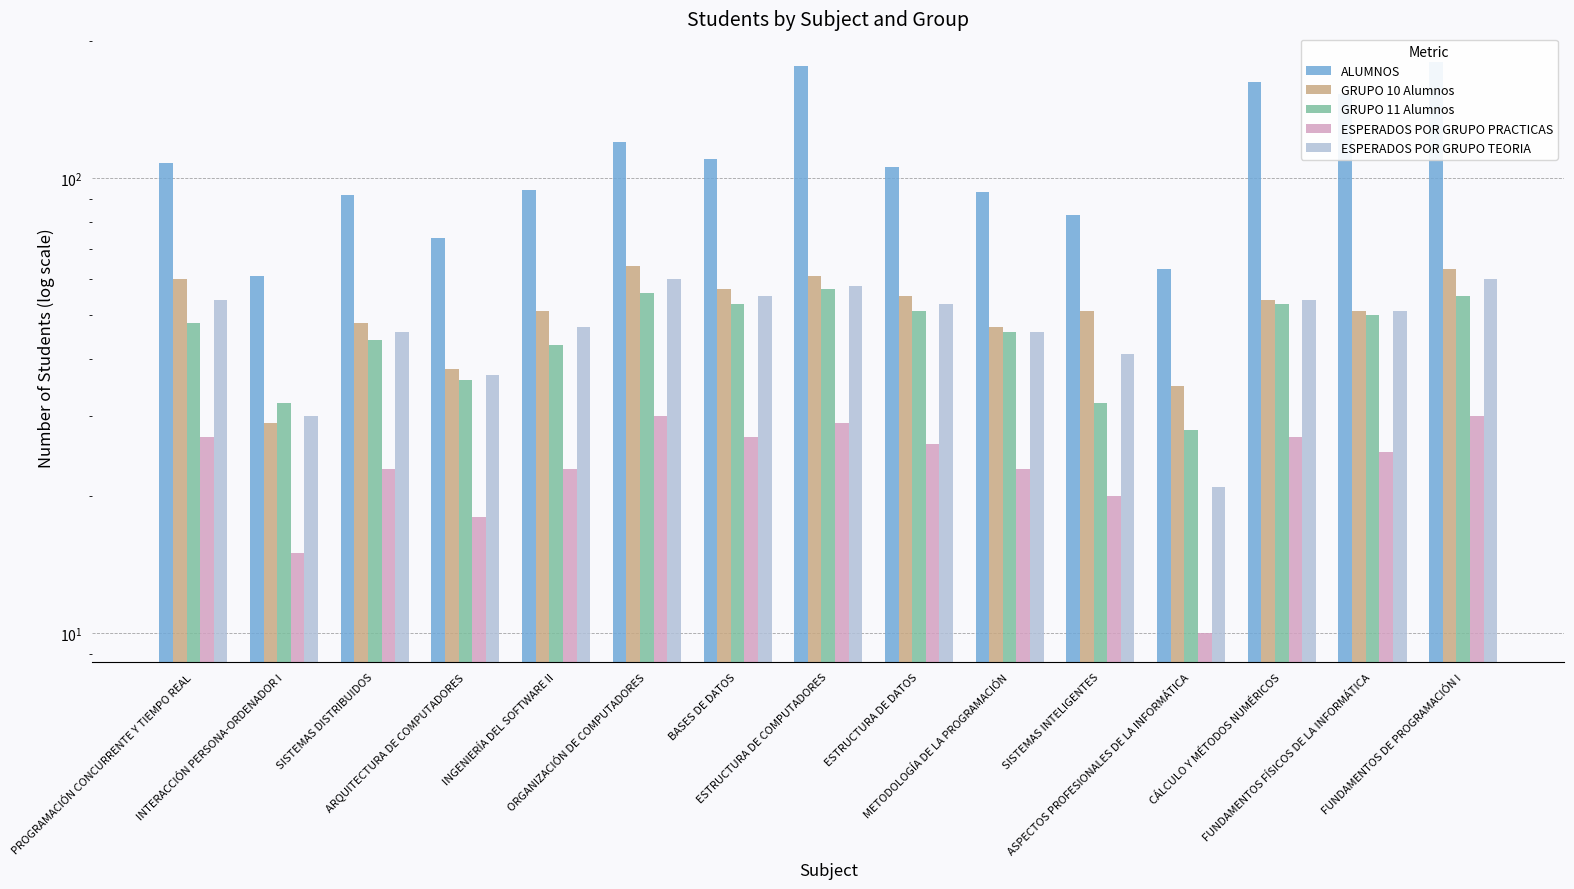

Which series has the largest total across all categories?

ALUMNOS